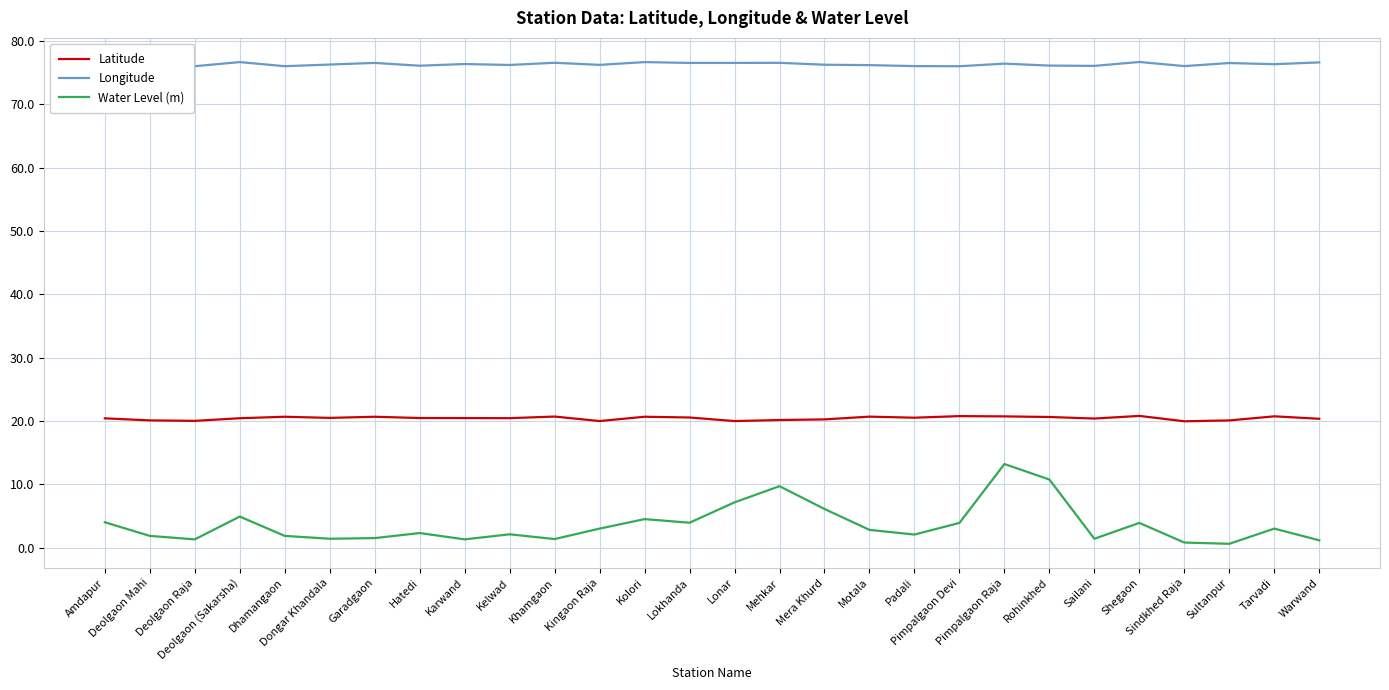

What is the highest value of the Water Level (m) series?

13.2